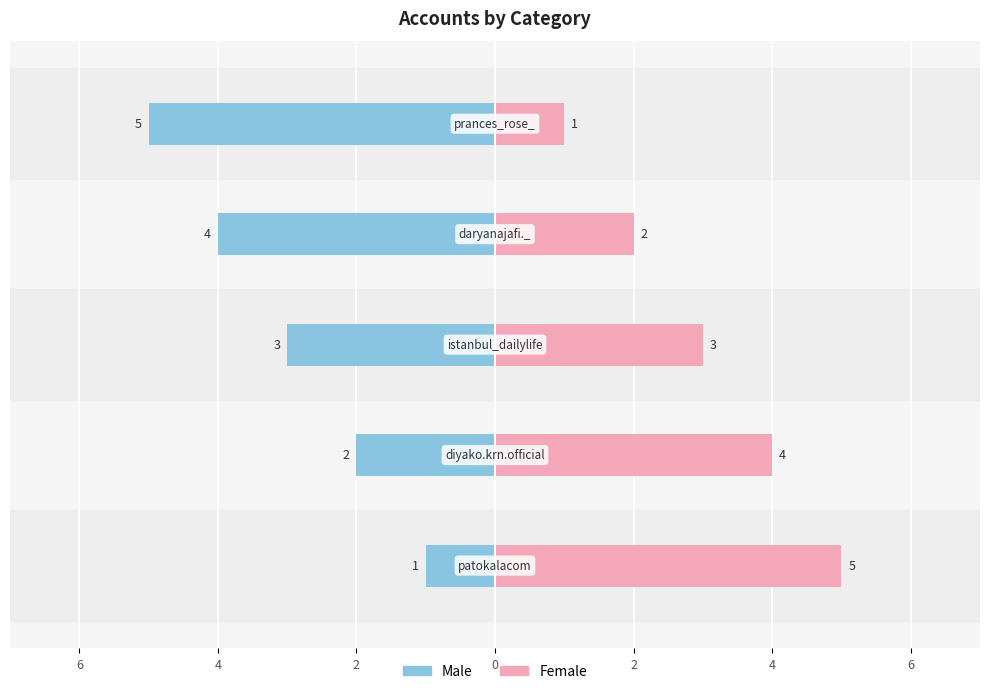

What is the maximum value shown in the chart?

5